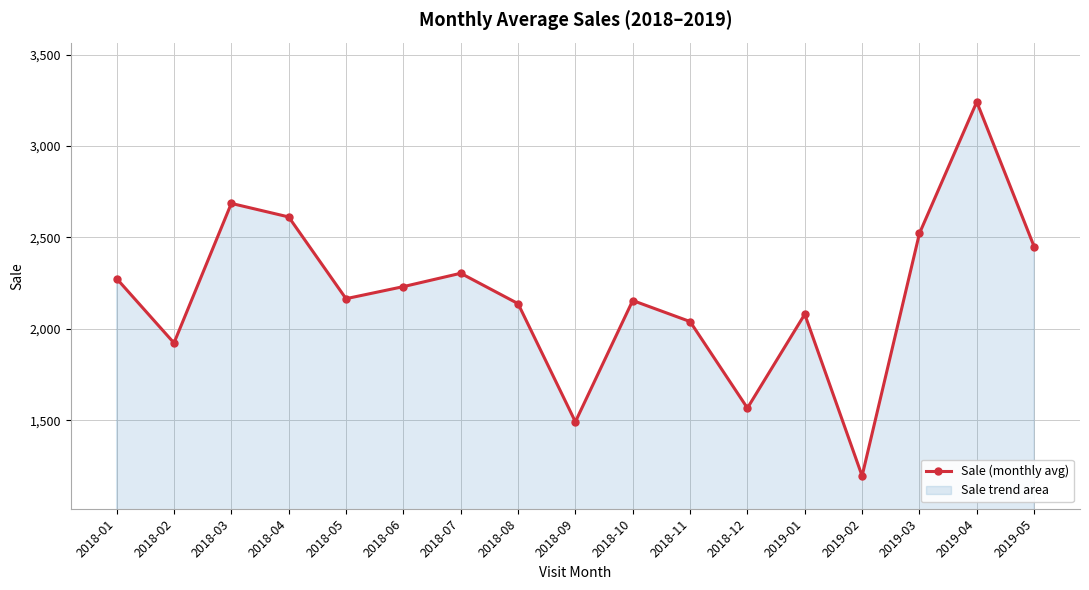

How many lines are shown in the chart?

1